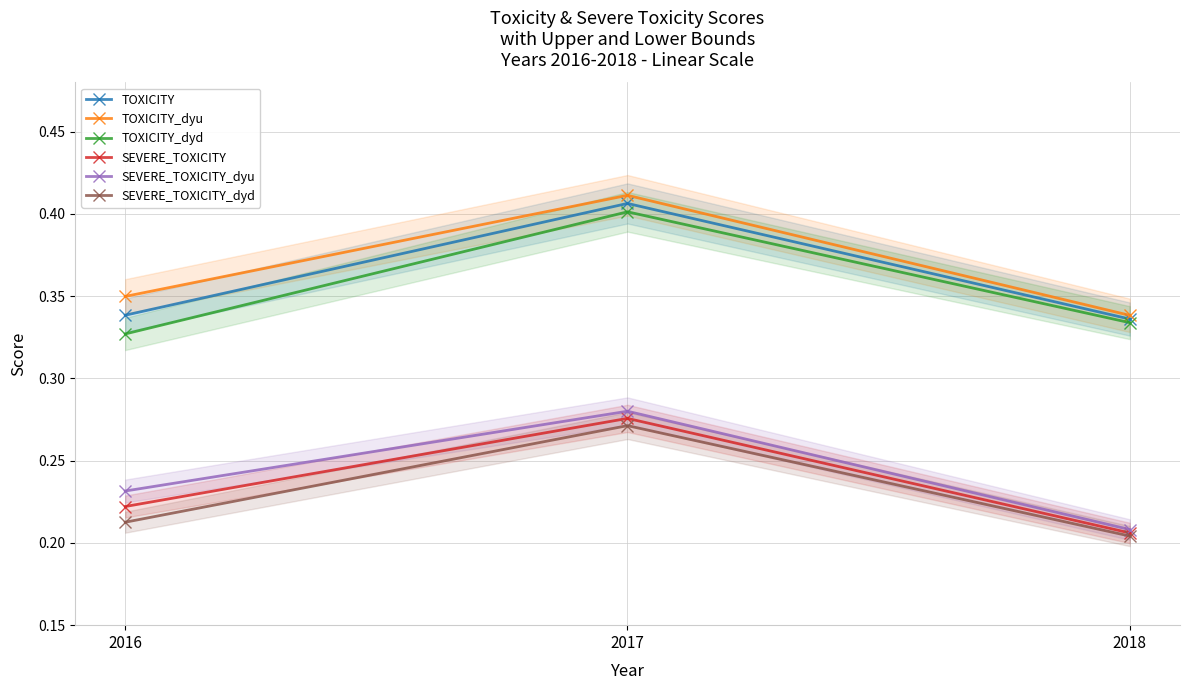

Is the value of TOXICITY_dyd at 2016 greater than the value of SEVERE_TOXICITY_dyu at 2018?

Yes